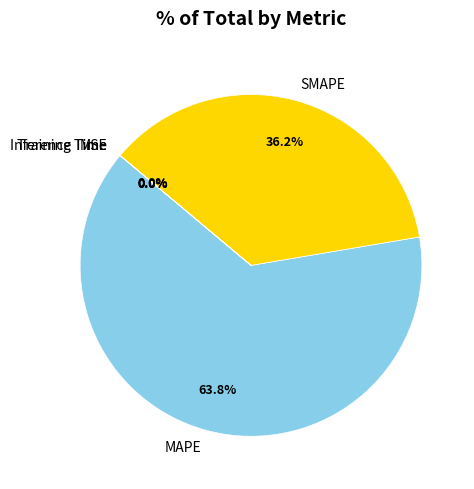

Which category has the biggest portion of the pie?

MAPE